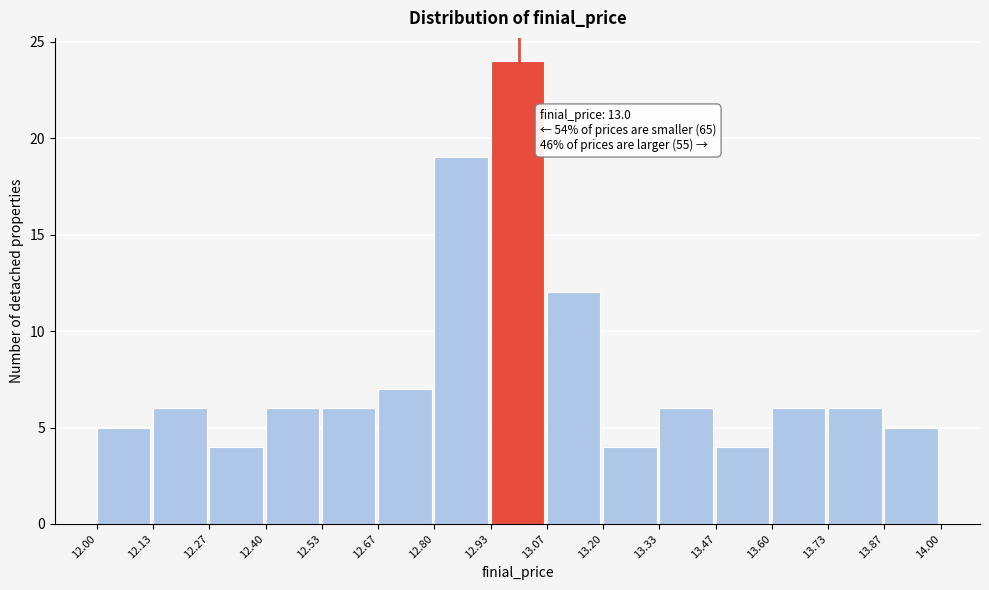

Which range on the x-axis has the tallest bar?

12.93 to 13.07